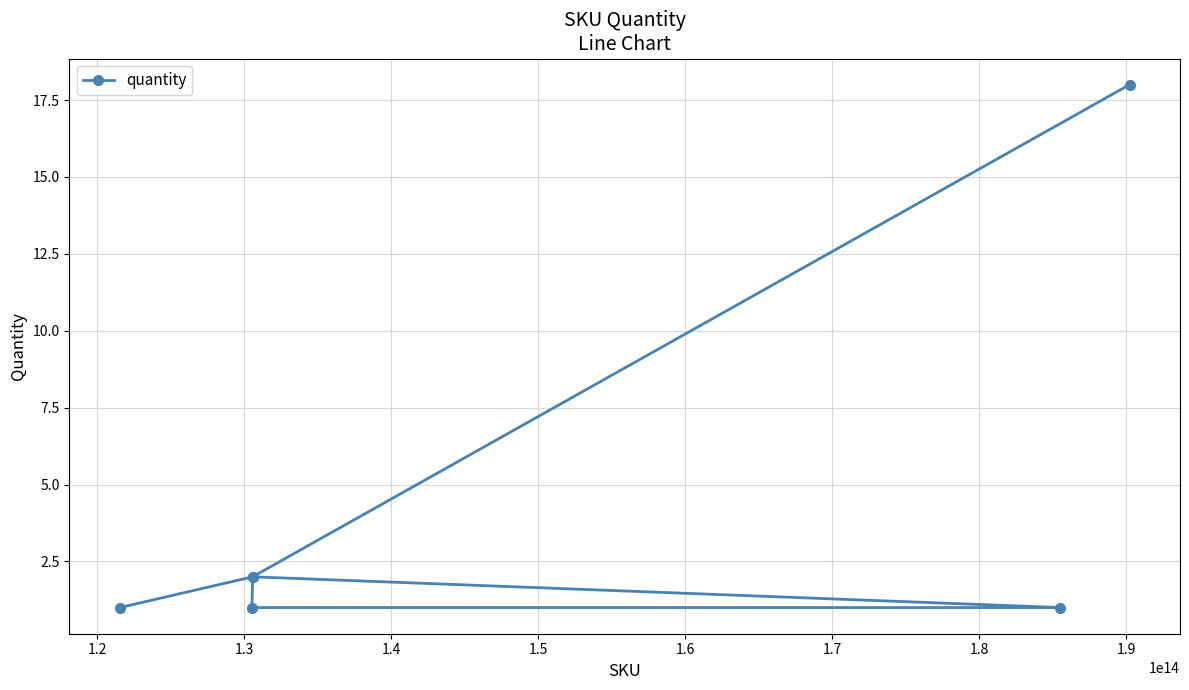

What is the greatest value displayed?

18